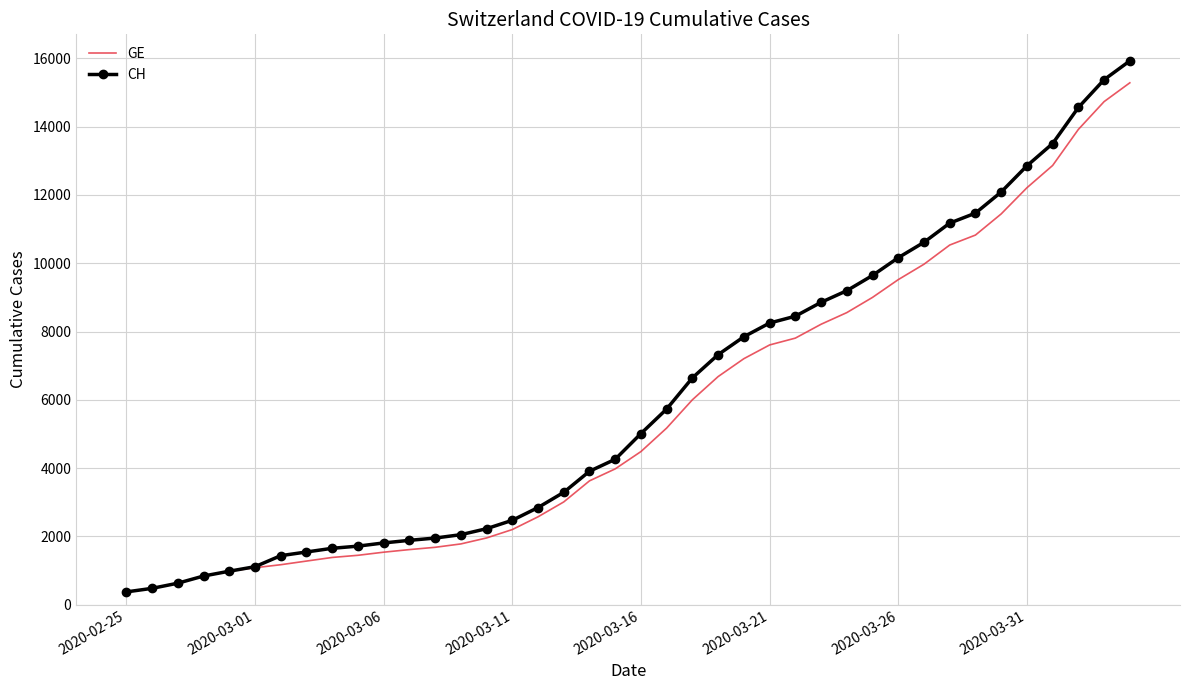

Which series has the widest spread of values?

CH